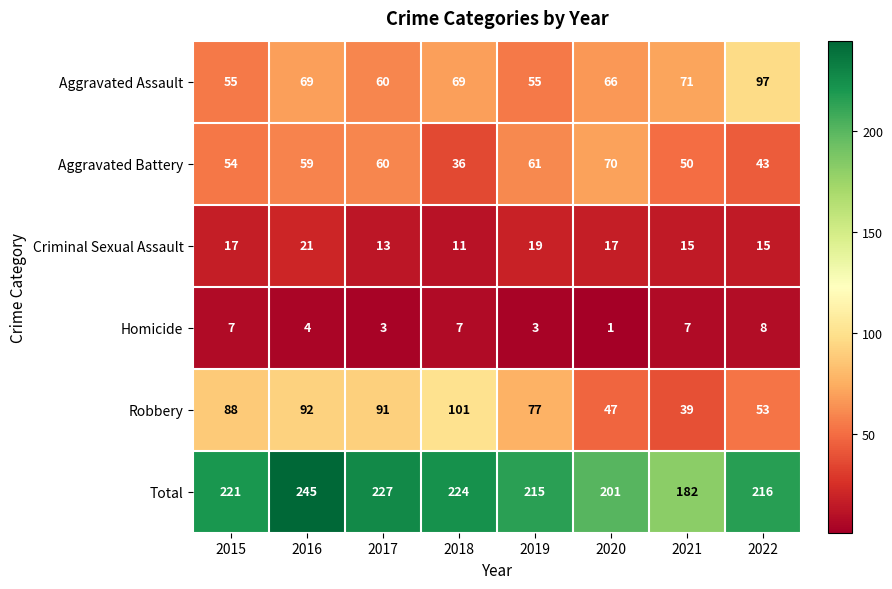

At 2022, list the series in order from largest to smallest.

Total, Aggravated Assault, Robbery, Aggravated Battery, Criminal Sexual Assault, Homicide